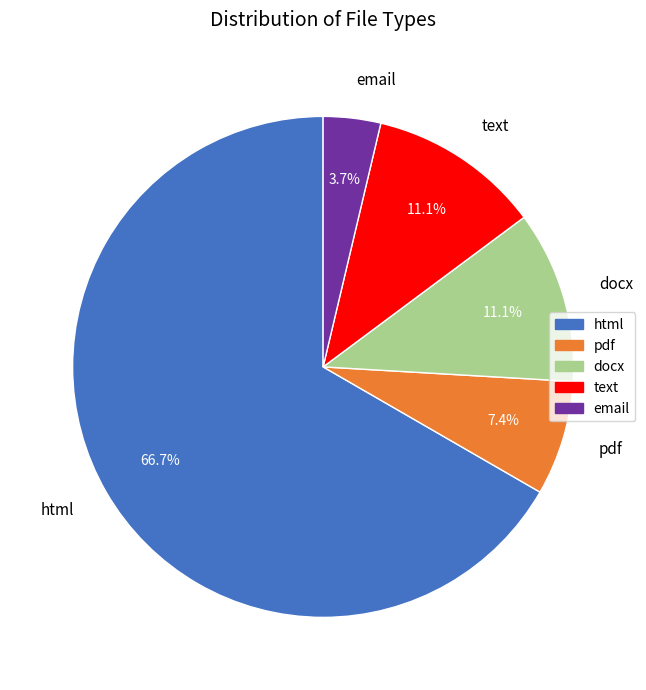

To the nearest percent, what portion does email represent?

4%